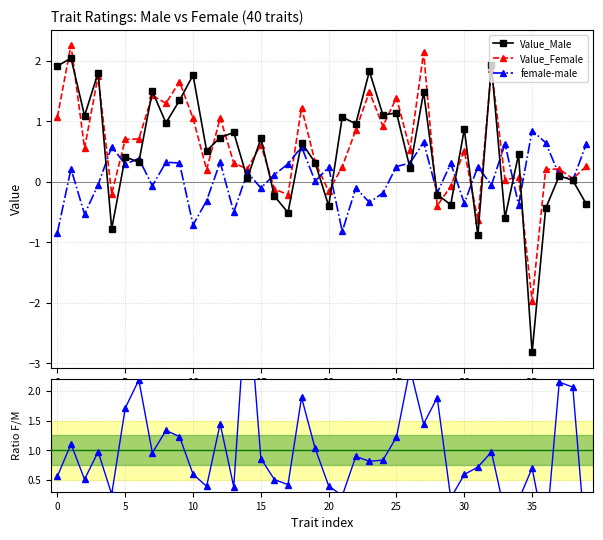

Rank the series by their maximum value, from lowest to highest.

female-male, Value_Male, Value_Female, female-male ratio